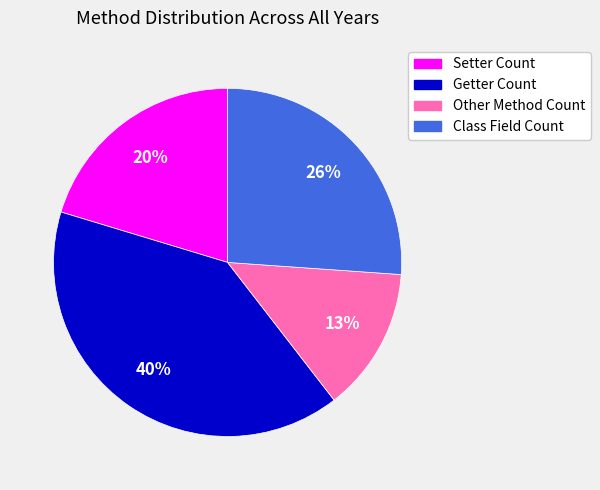

How many slices are in this pie chart?

4